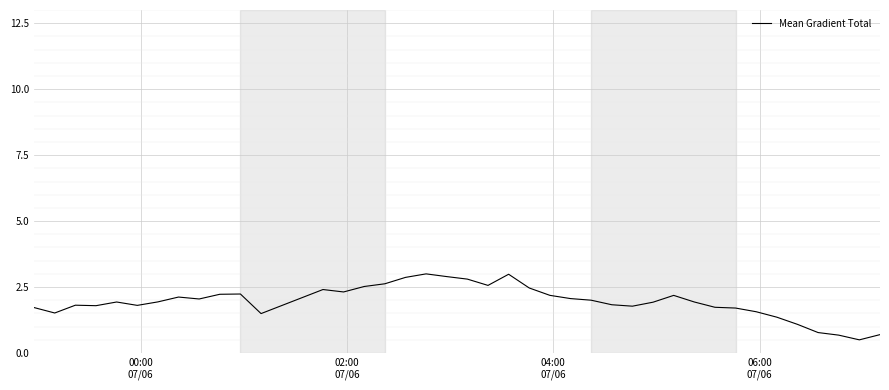

How many series are shown in this chart?

1